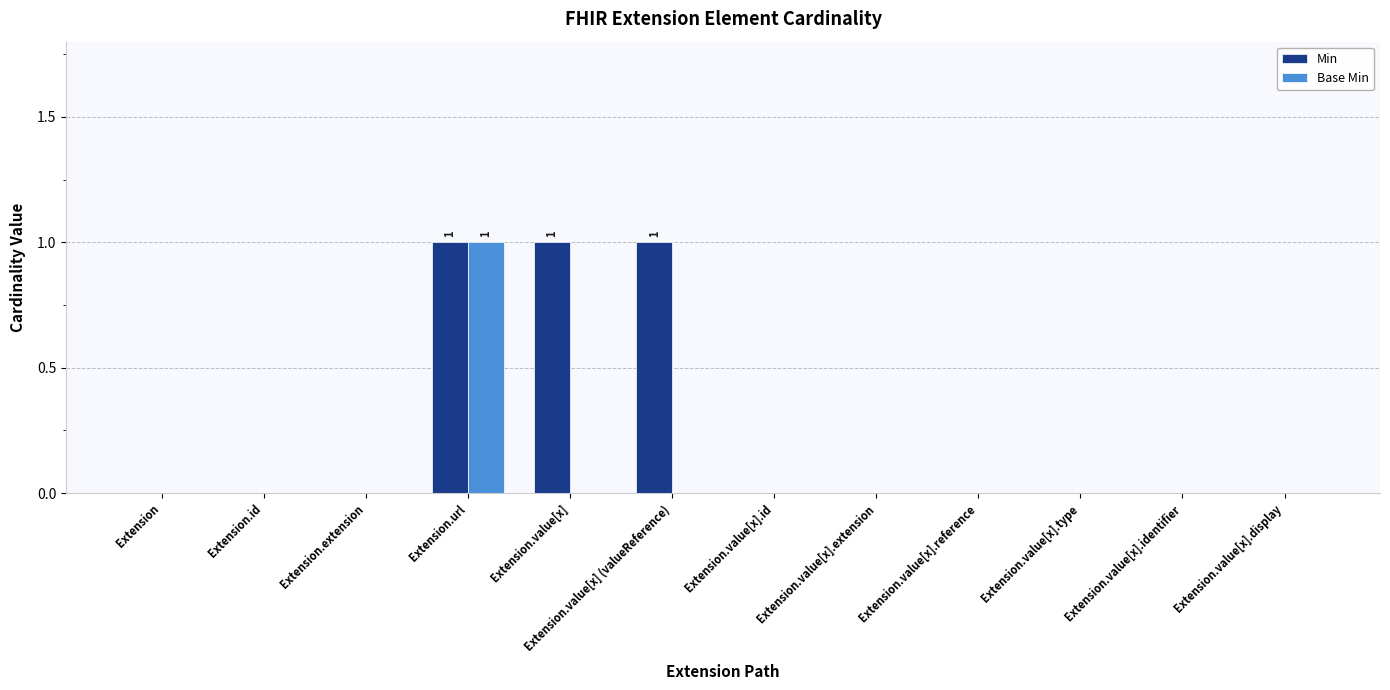

At which category is the sum across all series the highest?

Extension.url